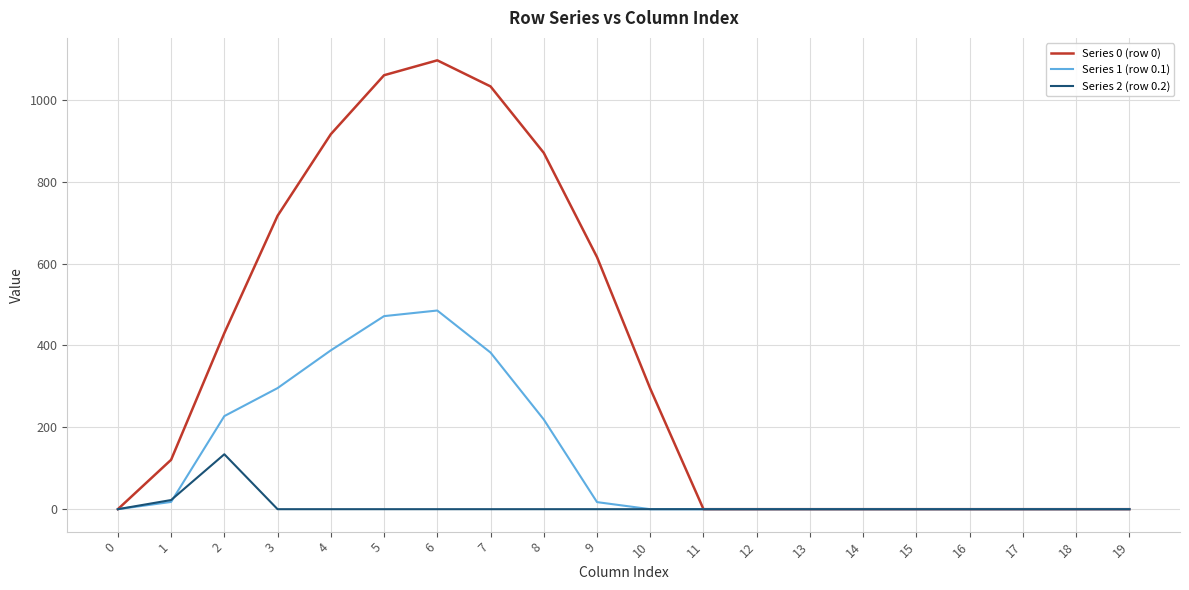

What is the spread (max minus min) of values at 3?

716.9